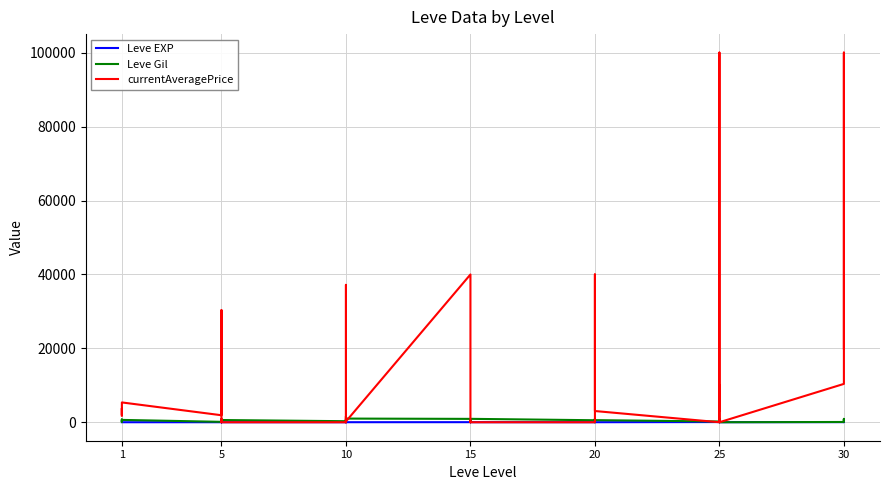

True or false: Leve EXP and currentAveragePrice cross at least once.

True